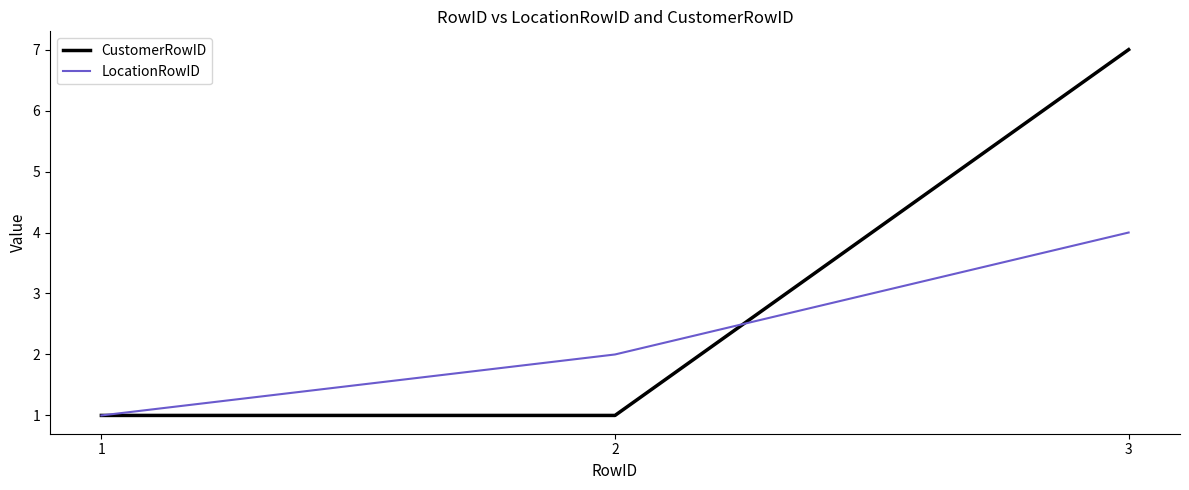

The value of LocationRowID at 1 is 0. True or false?

False